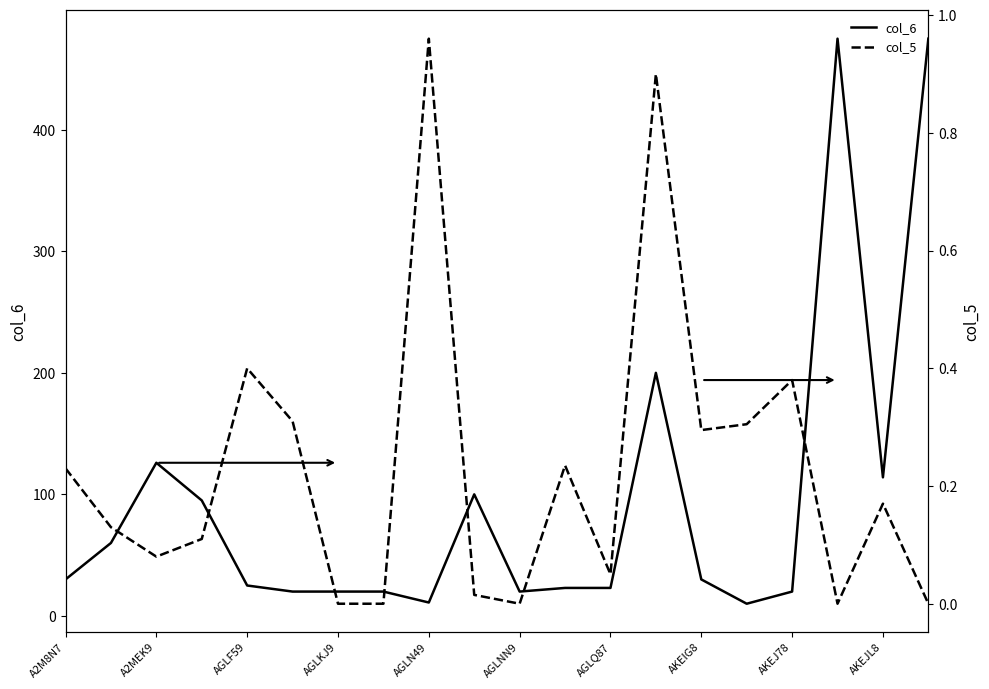

What is the sum of all col_6 values?

1897